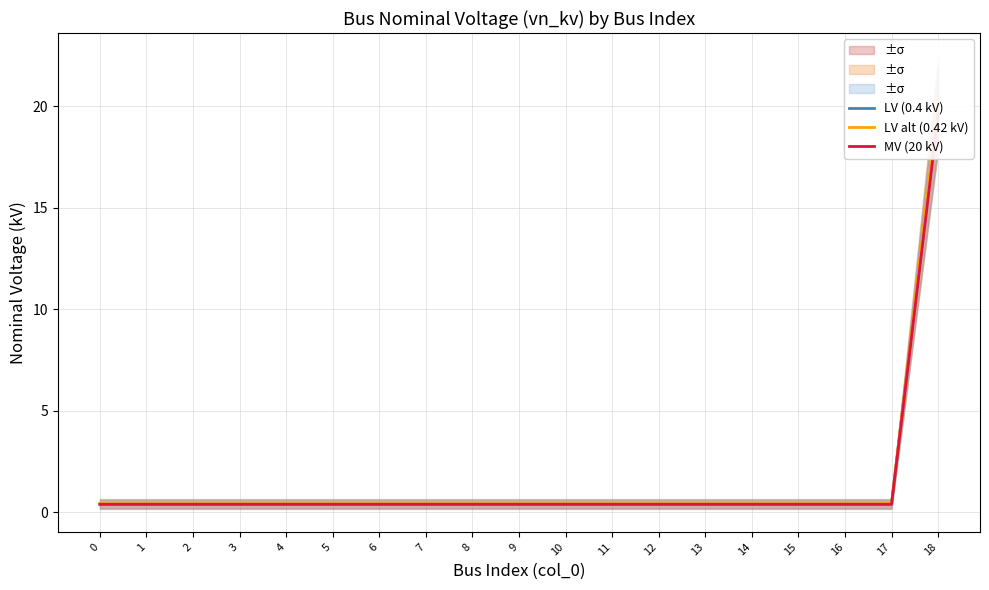

True or false: MV (20 kV) and LV alt (0.42 kV) intersect in this chart.

False